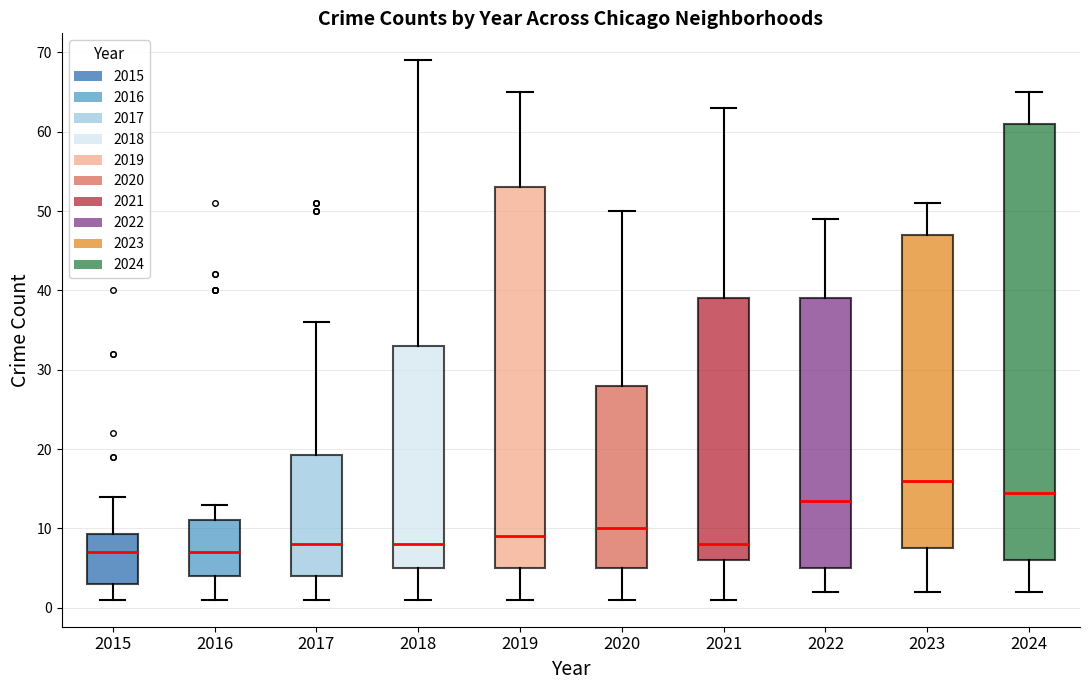

Reading left to right, read every box against the y-axis: the position of its median line, the range the box covers, and the ends of its whiskers. The values are not printed on the chart, so give them approximately, as read against the axis.

2015: median 7, box 3 to 9, whiskers 1 to 14
2016: median 7, box 4 to 11, whiskers 1 to 13
2017: median 8, box 4 to 19, whiskers 1 to 36
2018: median 8, box 5 to 33, whiskers 1 to 69
2019: median 9, box 5 to 53, whiskers 1 to 65
2020: median 10, box 5 to 28, whiskers 1 to 50
2021: median 8, box 6 to 39, whiskers 1 to 63
2022: median 14, box 5 to 39, whiskers 2 to 49
2023: median 16, box 8 to 47, whiskers 2 to 51
2024: median 15, box 6 to 61, whiskers 2 to 65